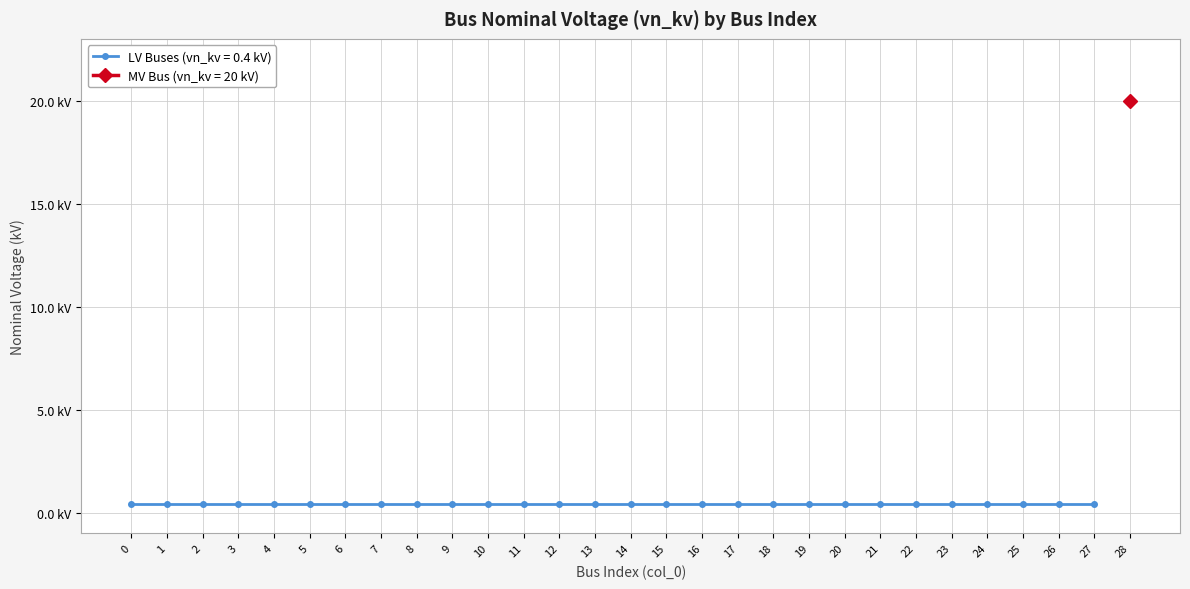

True or false: the data shows 0.3 at 17.

False